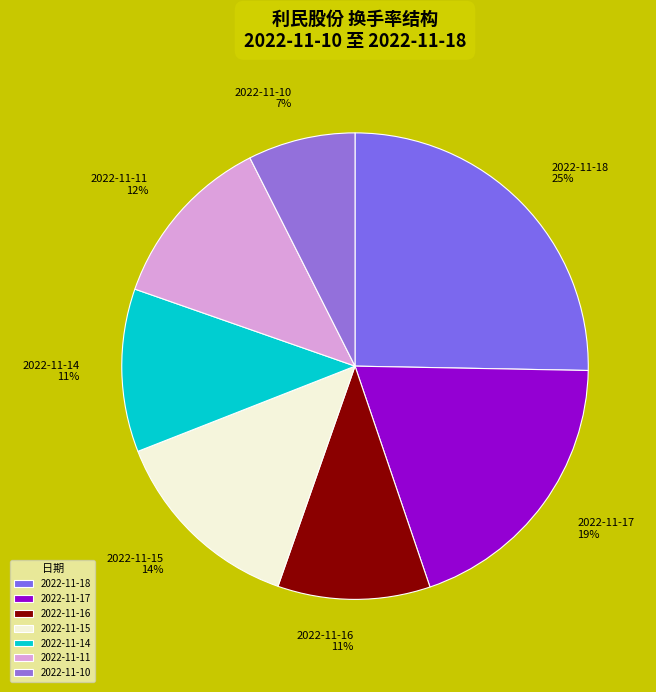

Does 2022-11-11 represent more than half of the total?

No